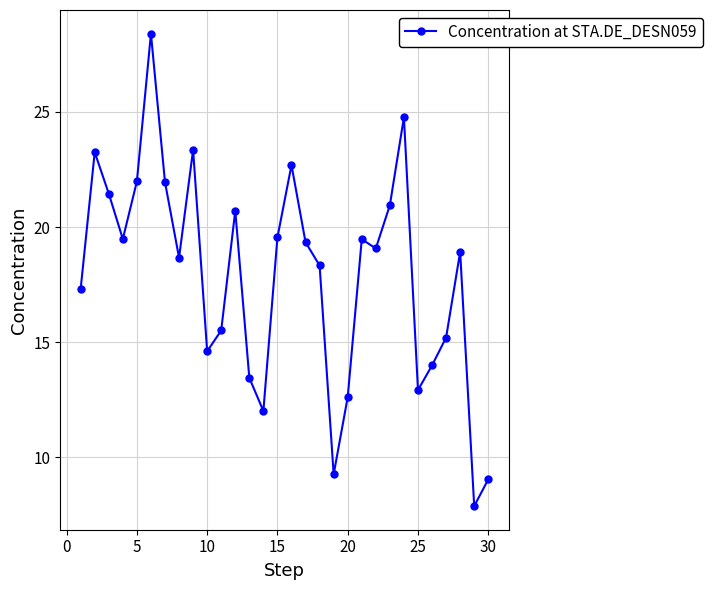

What is the value of the 5th point from the left?

22.0